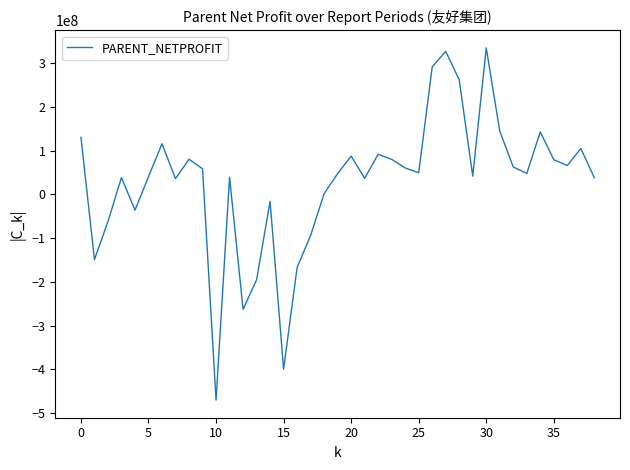

What is the difference between the maximum and minimum values?

805628703.2